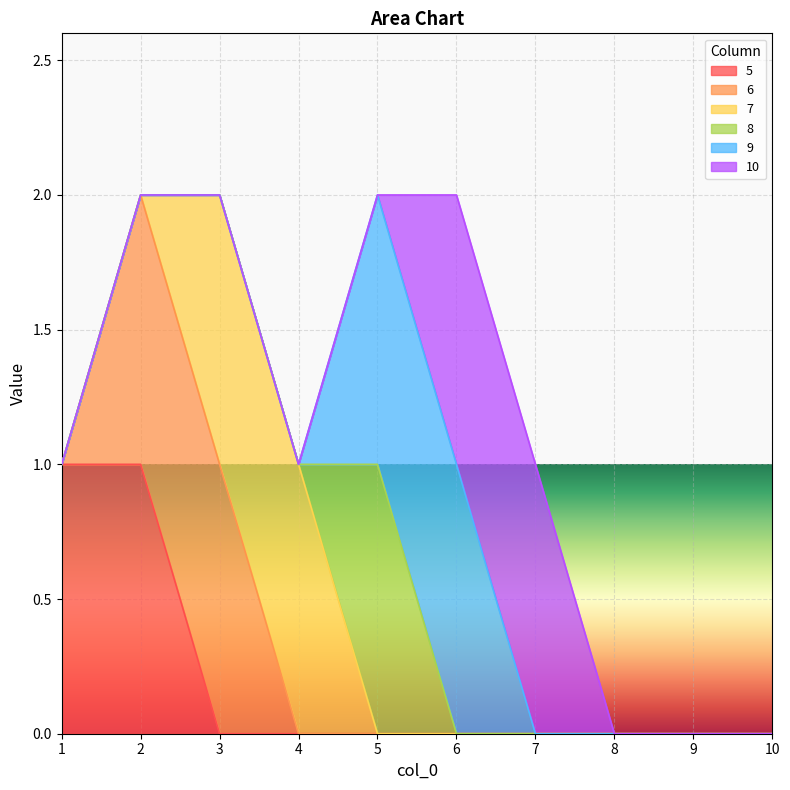

At which label does 8 reach its minimum?

1